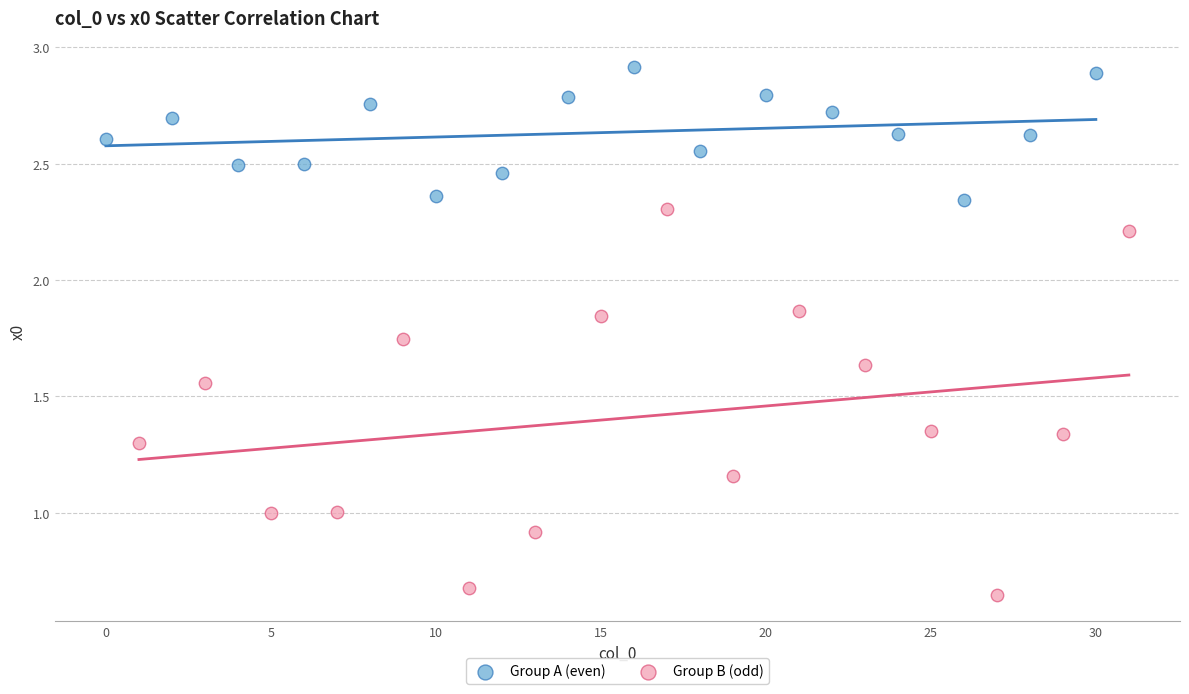

Which series contains the highest Y value?

Group A (even)